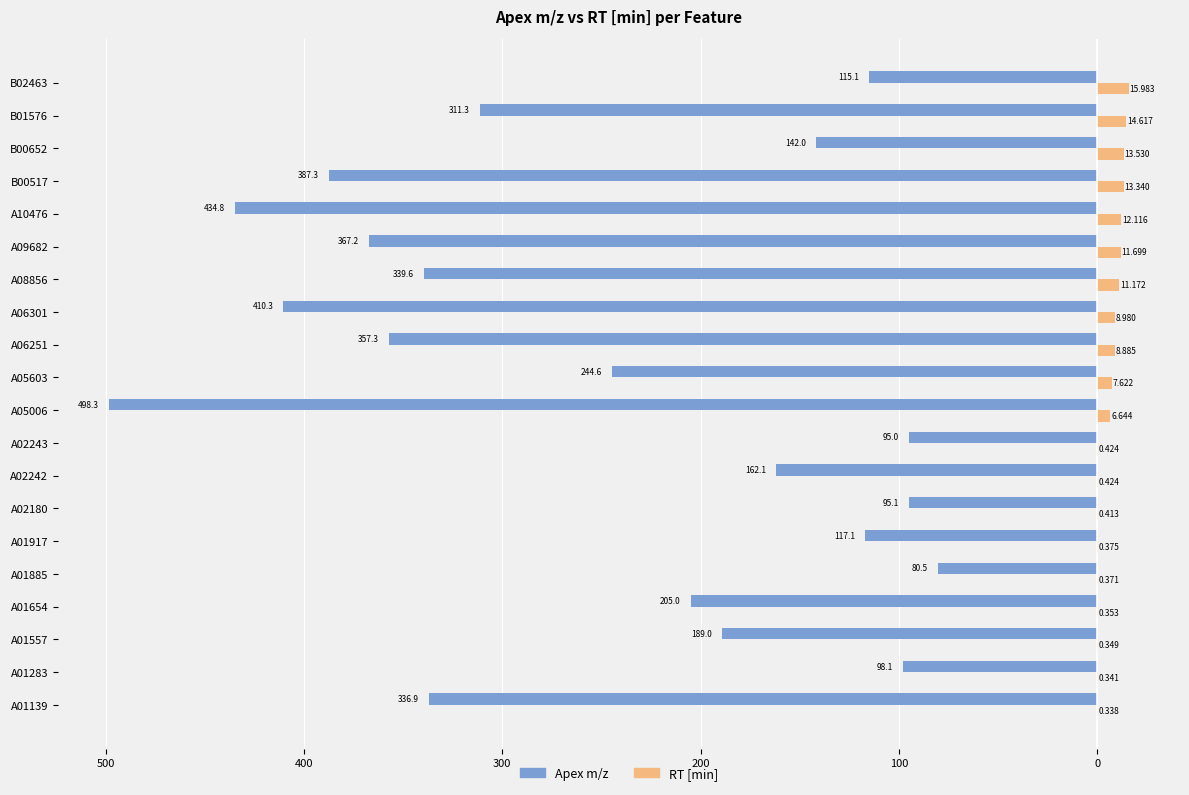

What are all the series names shown in the legend?

Apex m/z, RT [min]